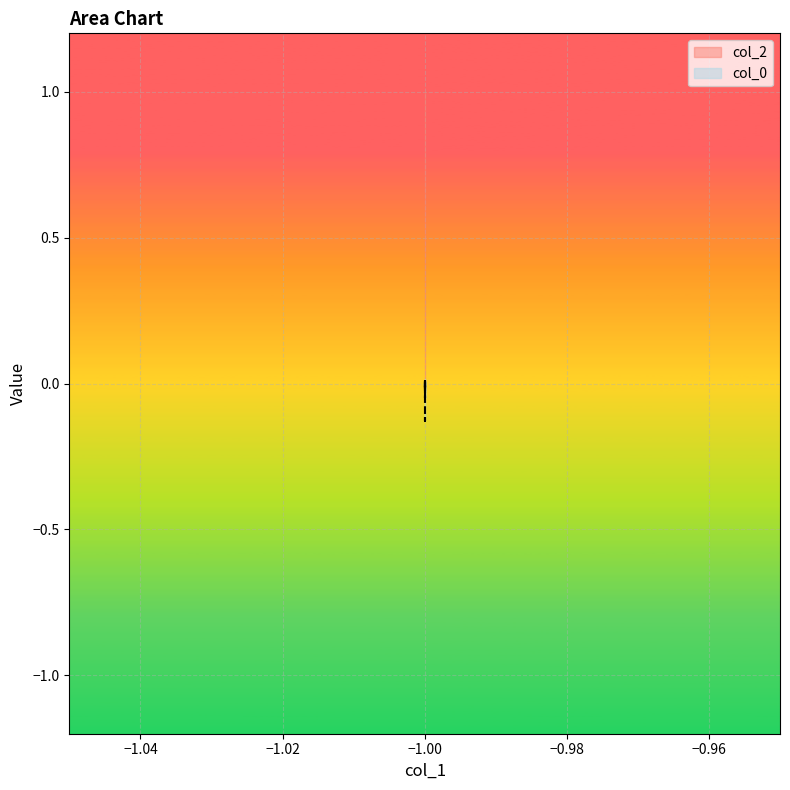

What is the smallest value displayed?

-0.1